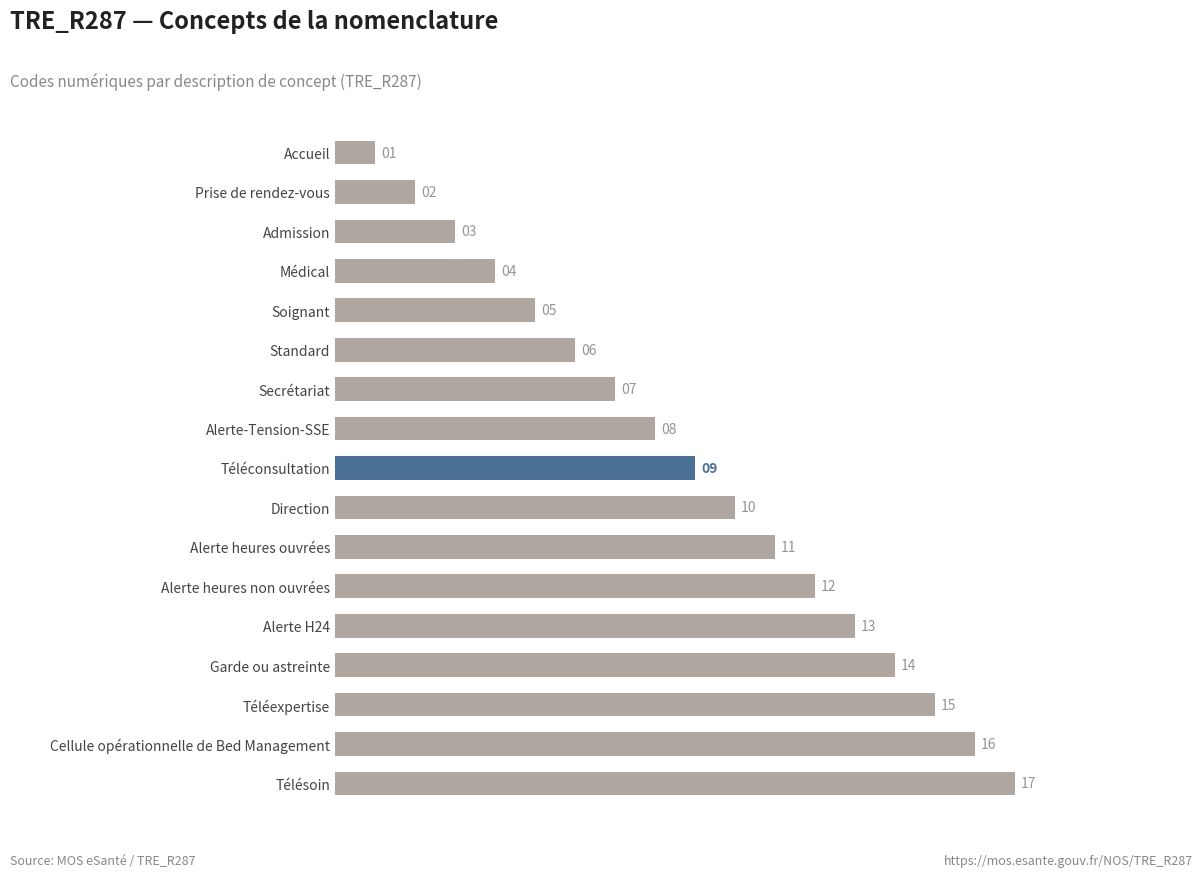

Reading bottom to top, list all the values displayed in this chart.

Télésoin=17	Cellule opérationnelle de Bed Management=16	Téléexpertise=15	Garde ou astreinte=14	Alerte H24=13	Alerte heures non ouvrées=12	Alerte heures ouvrées=11	Direction=10	Téléconsultation=9	Alerte-Tension-SSE=8	Secrétariat=7	Standard=6	Soignant=5	Médical=4	Admission=3	Prise de rendez-vous=2	Accueil=1